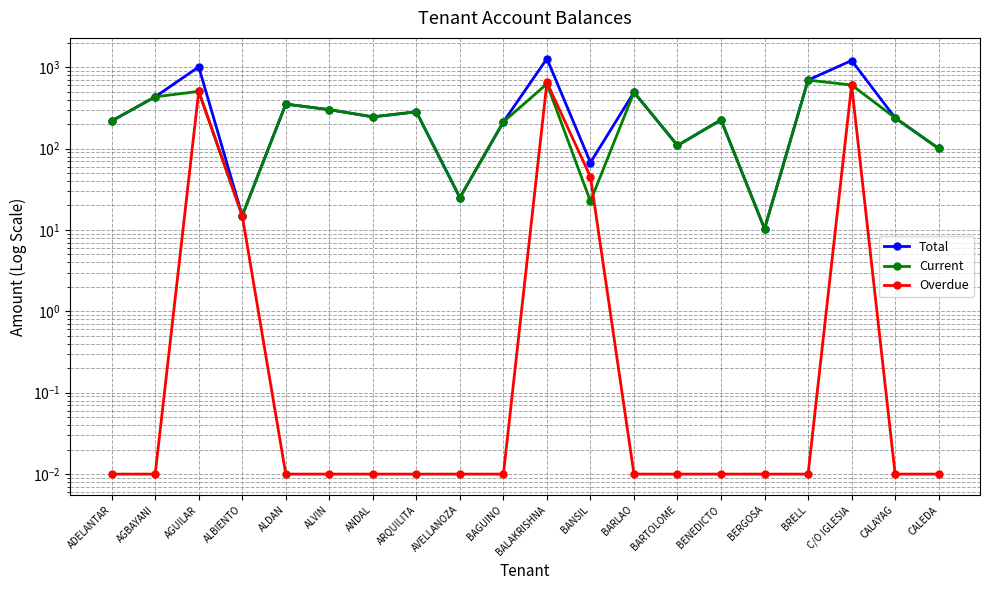

Rank the series by their maximum value, from highest to lowest.

Total, Current, Overdue